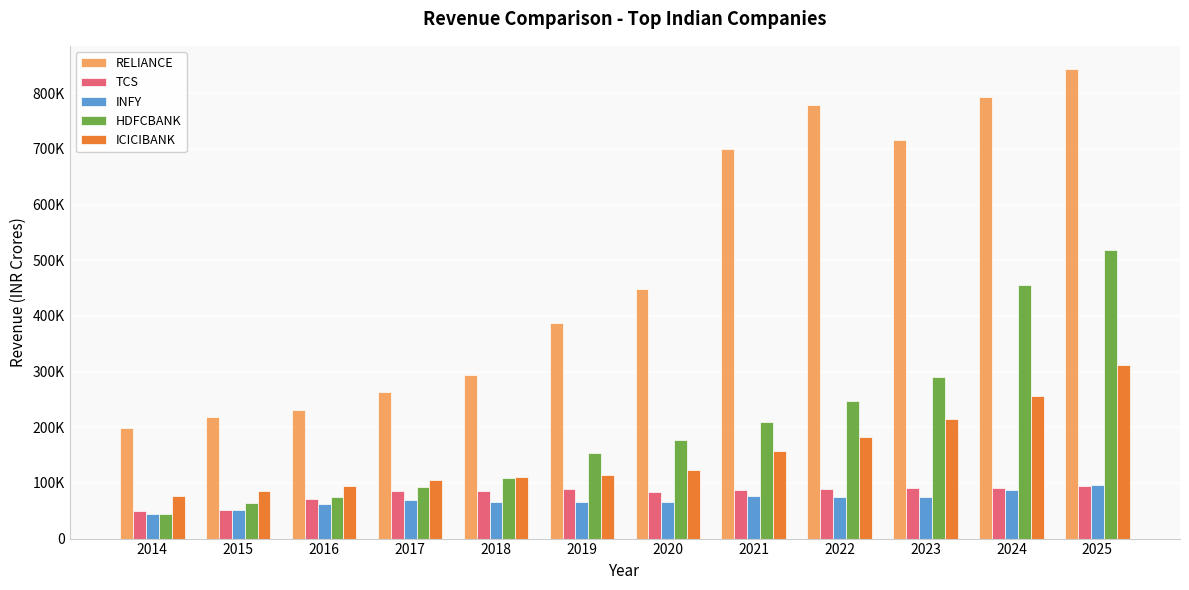

What value does the RELIANCE series have at 2025, to the nearest 50?

843200